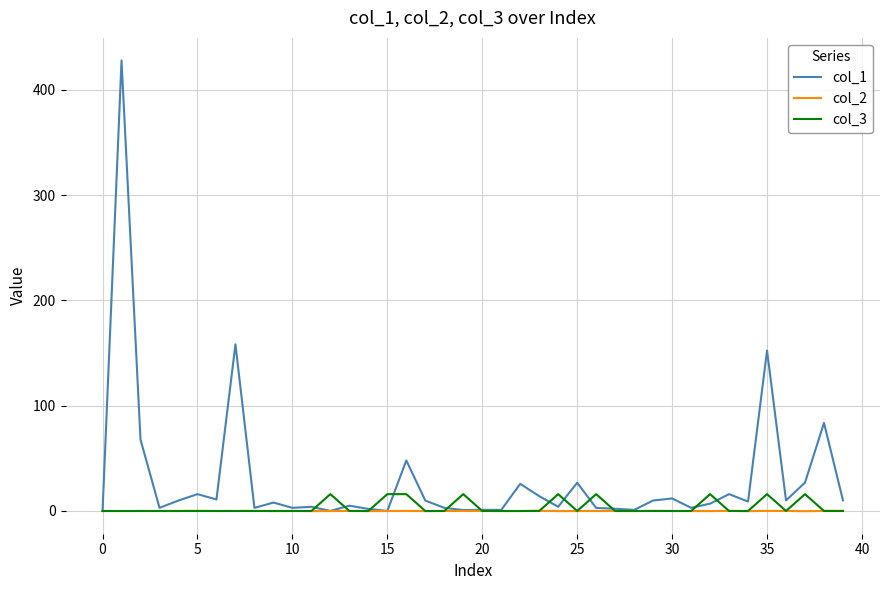

Count the number of data series in this chart.

3